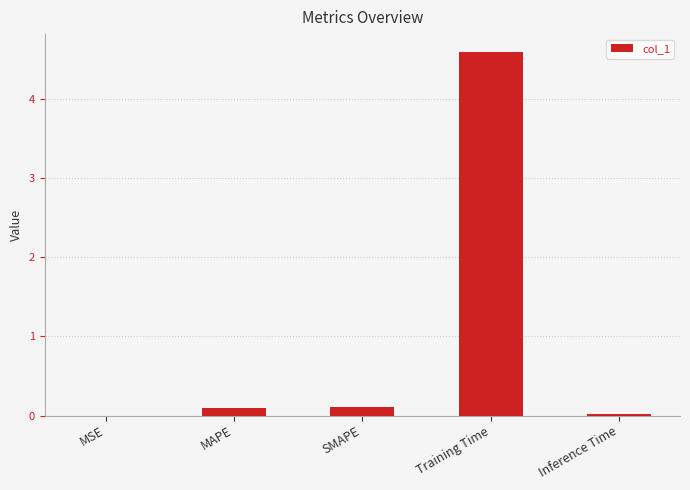

What is the sum of the values at Inference Time and Training Time?

4.6